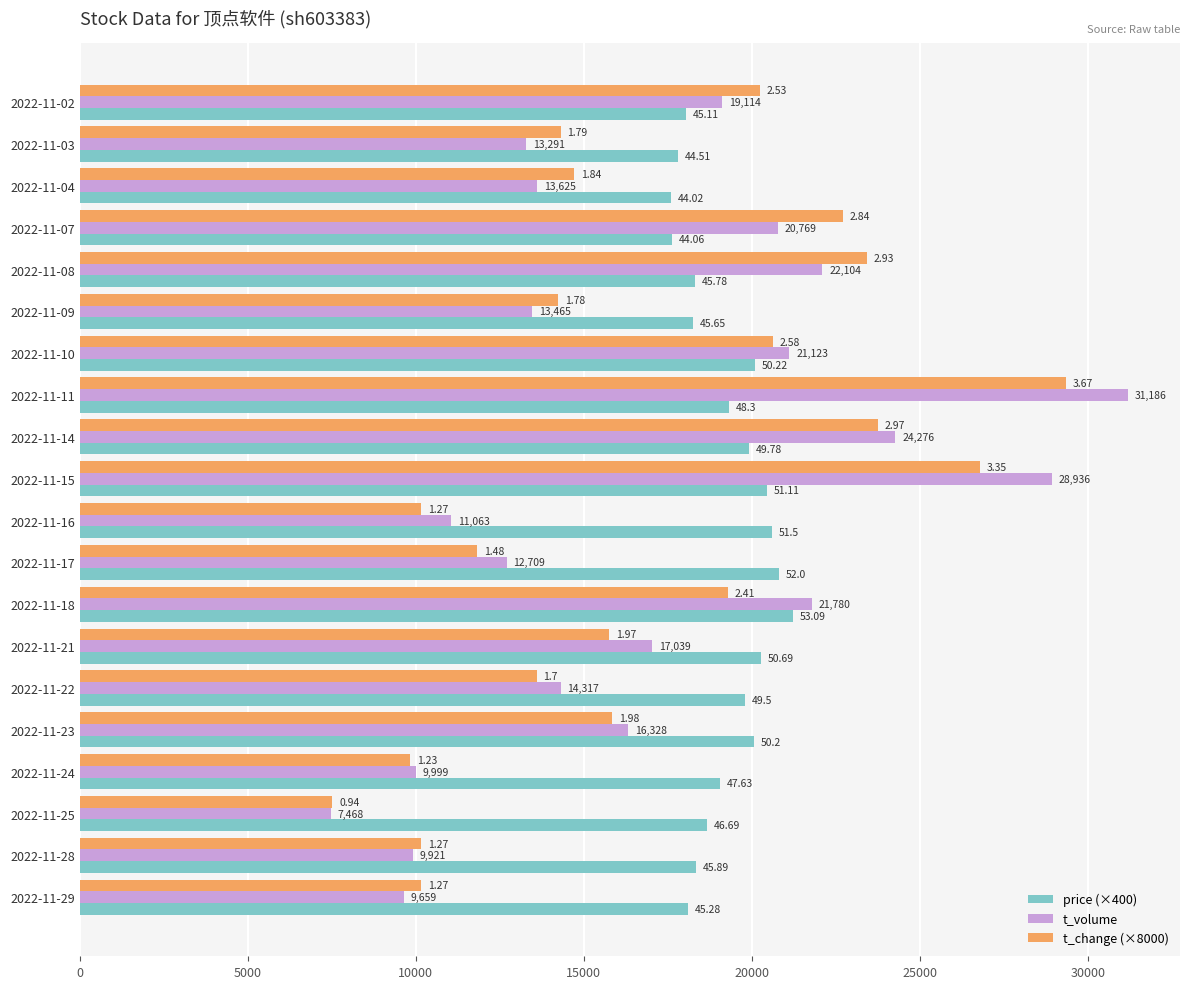

What are all the series names shown in the legend?

price (×400), t_volume, t_change (×8000)